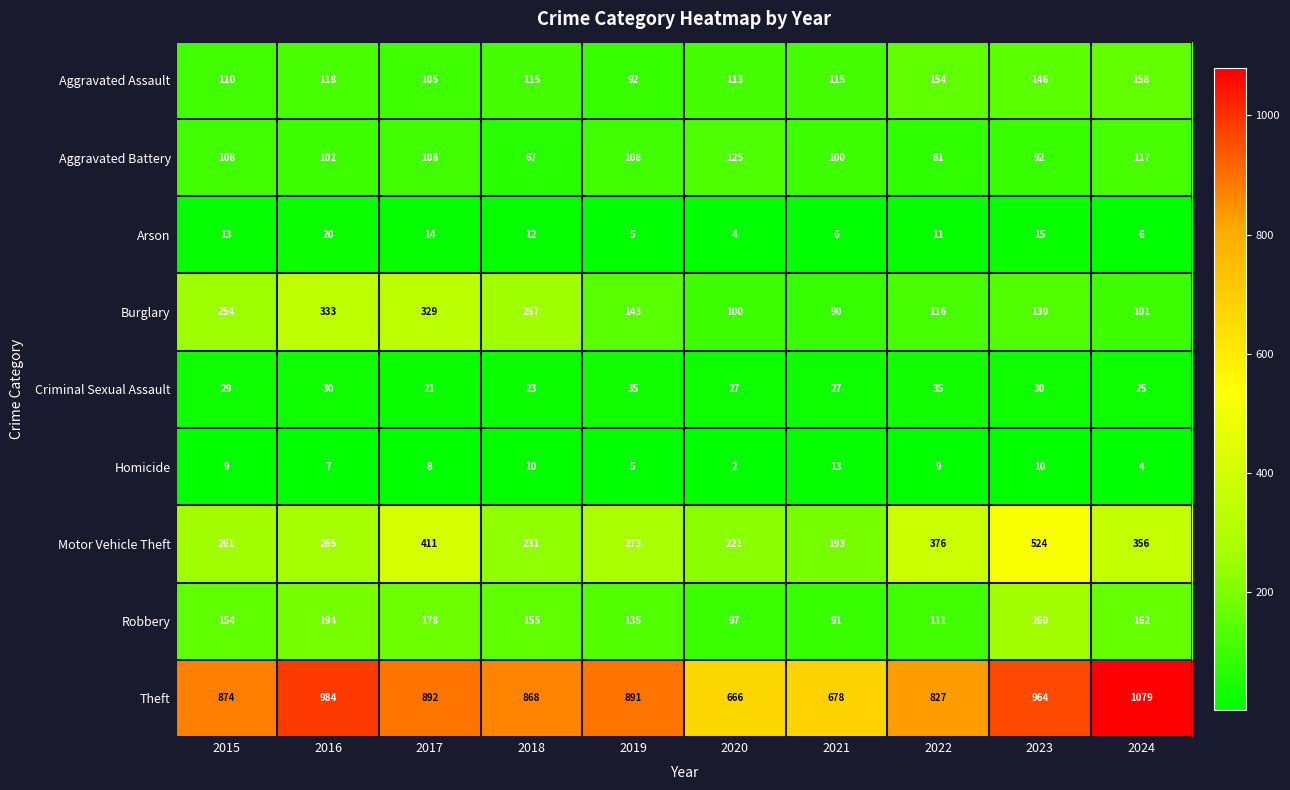

What is the difference between the maximum and minimum values in the Arson series?

16